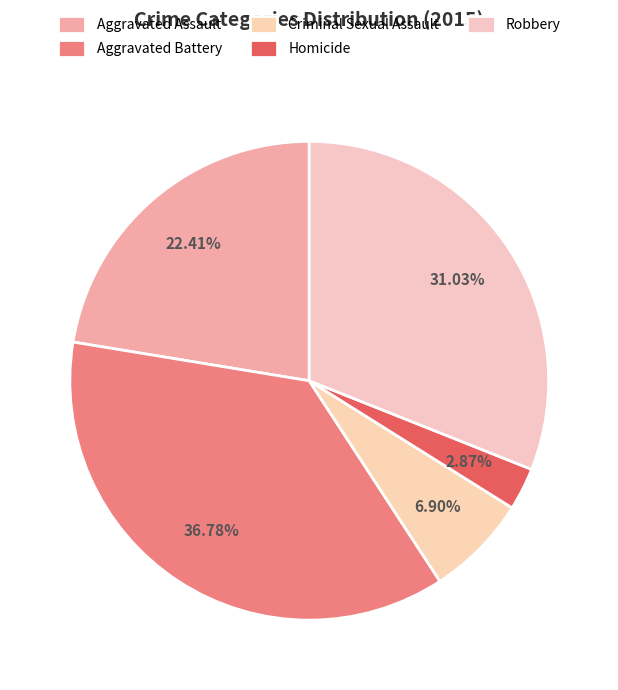

Which slice is the smallest?

Homicide